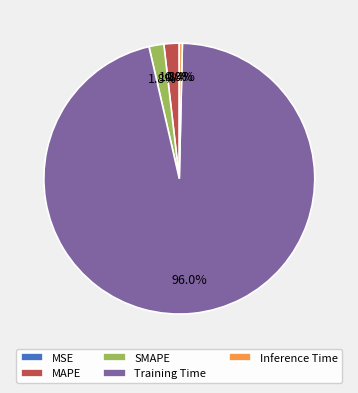

What is the majority slice?

Training Time